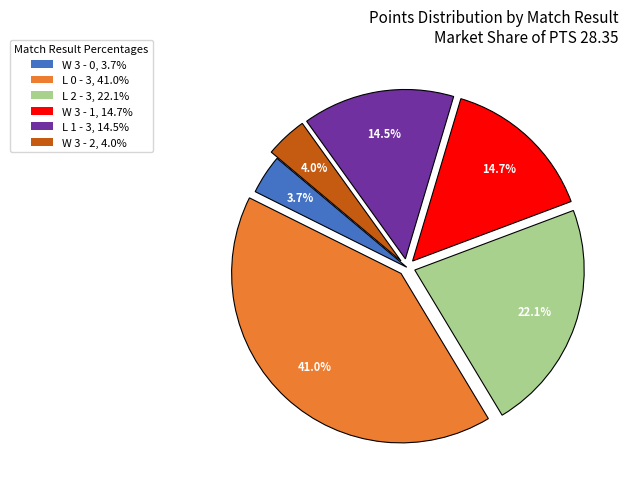

Is W 3 - 2, 4.0% the majority of the pie?

No